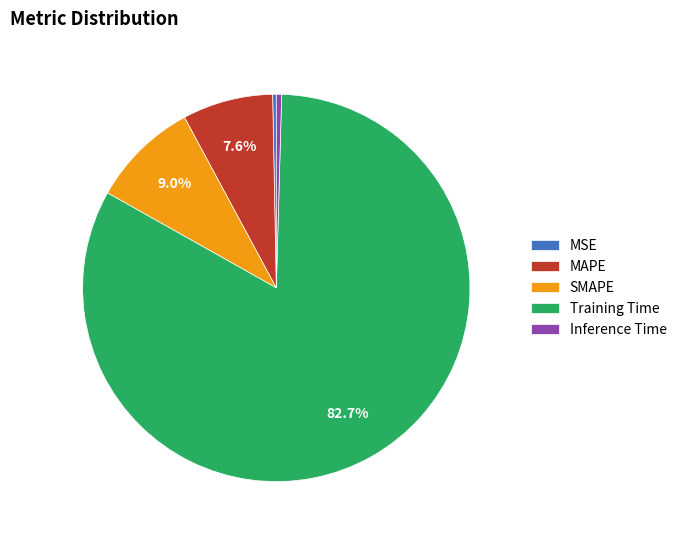

What portion of the pie excludes SMAPE?

91.0%